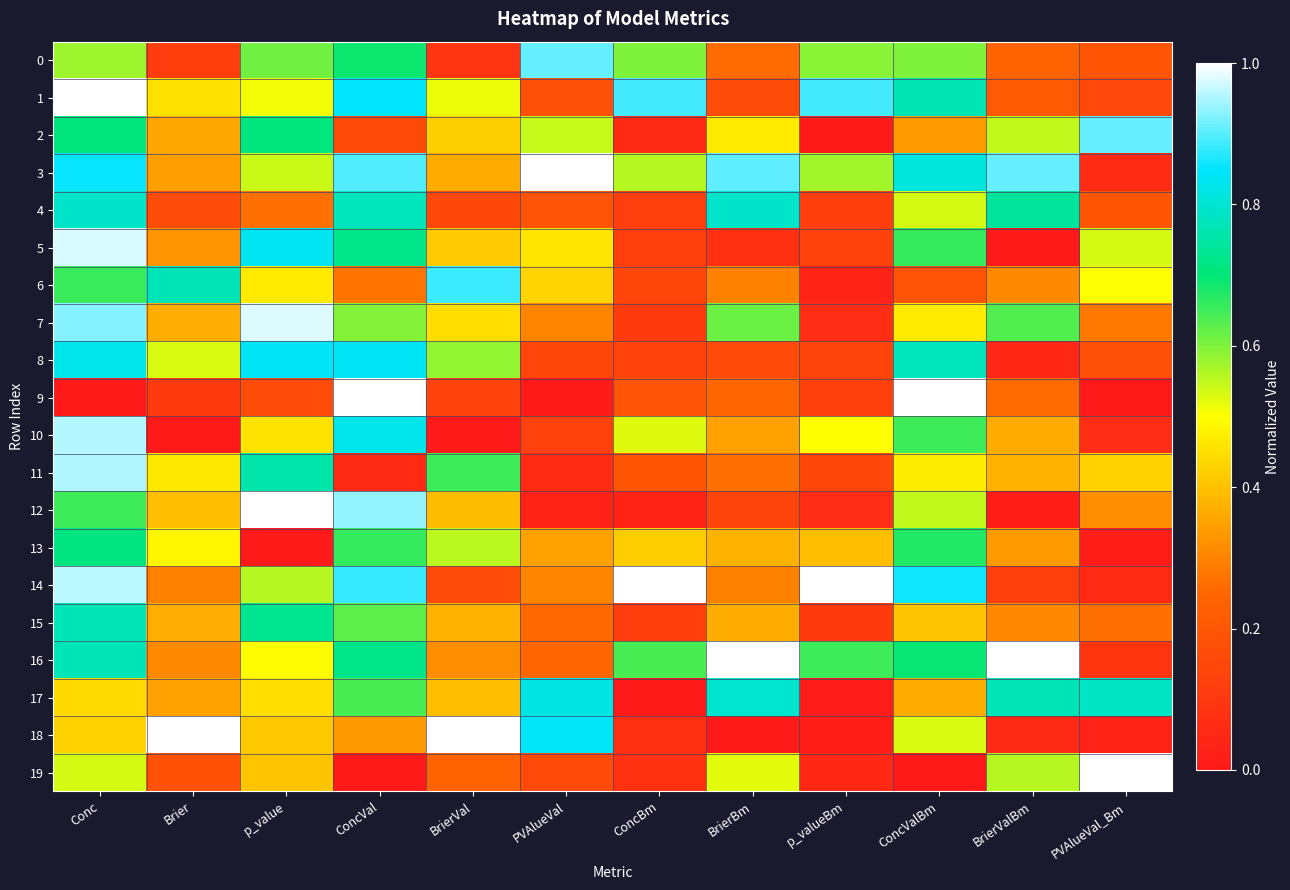

Which series has the largest range (max minus min)?

19